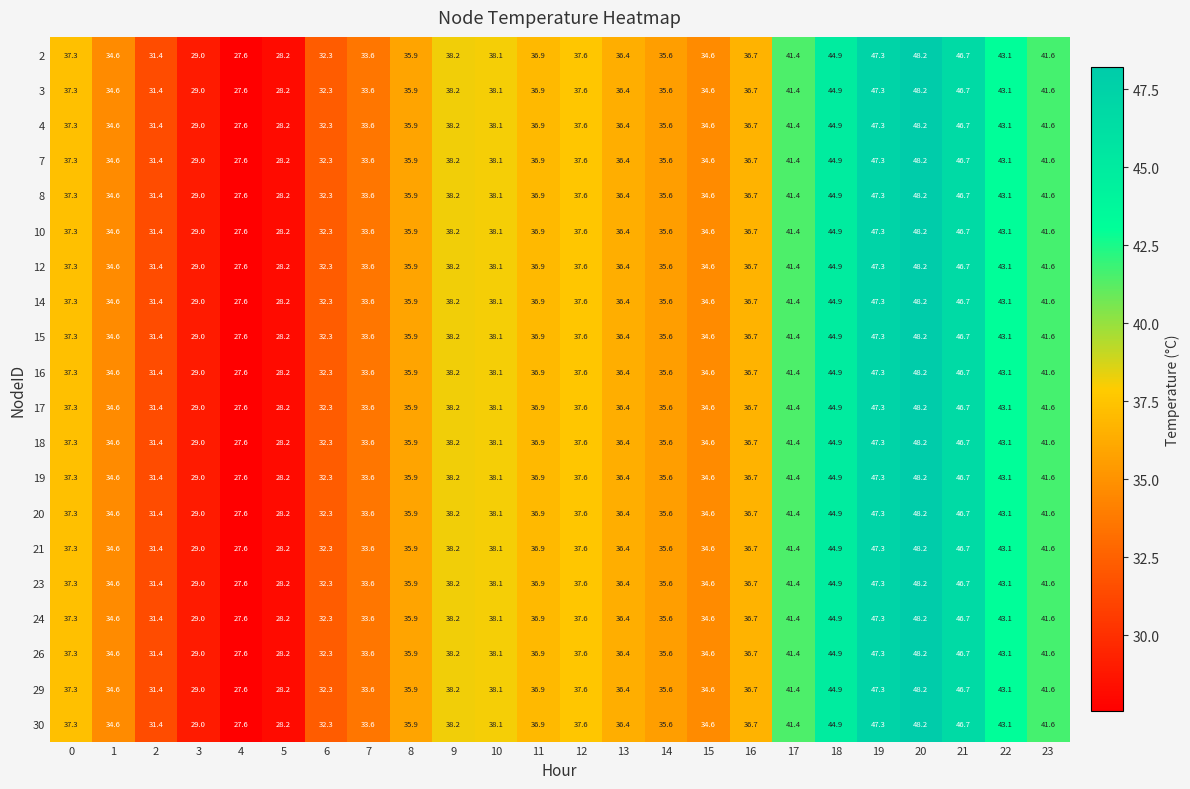

True or false: 8 has a value of 9.4 at 22.

False